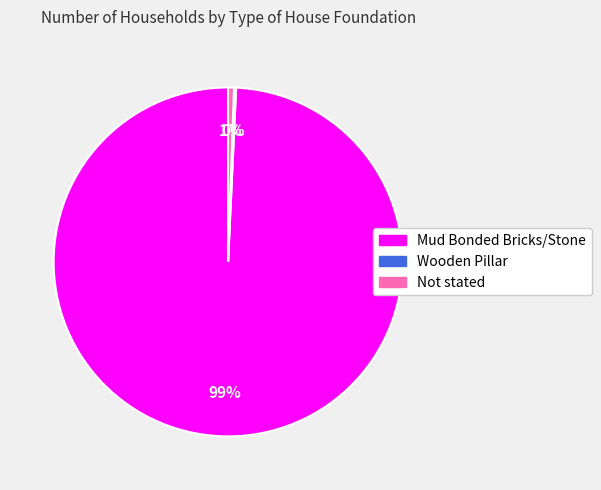

Is it true that Not stated is 1% of the pie?

True